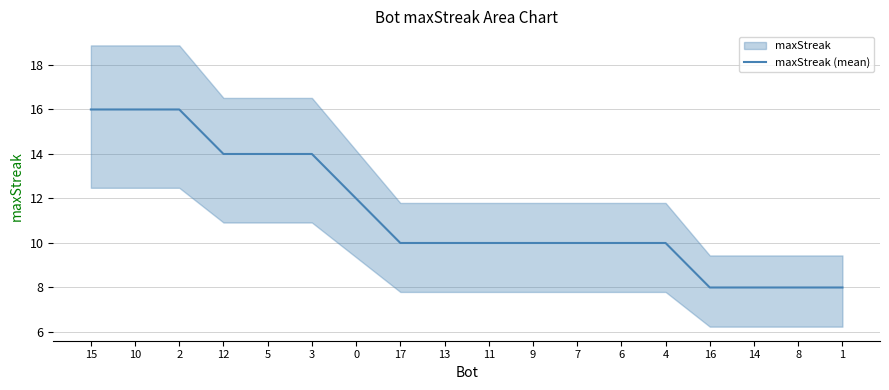

Reading left to right, extract all data points from this chart.

16	16	16	14	14	14	12	10	10	10	10	10	10	10	8	8	8	8